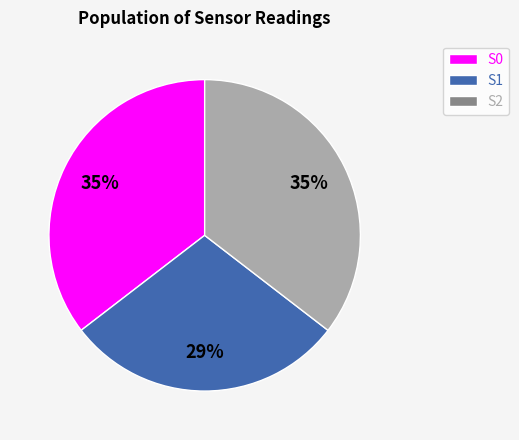

Approximately how many times larger is the value at S0 compared to S1?

1.2